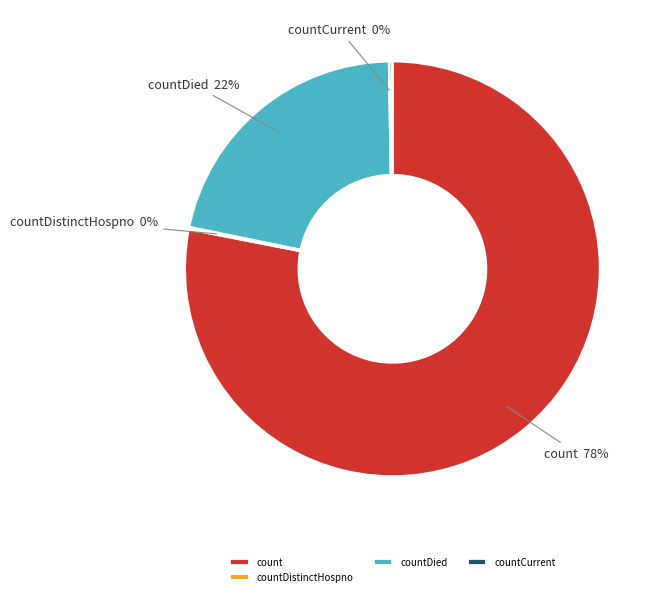

What is the largest slice in the pie chart?

count